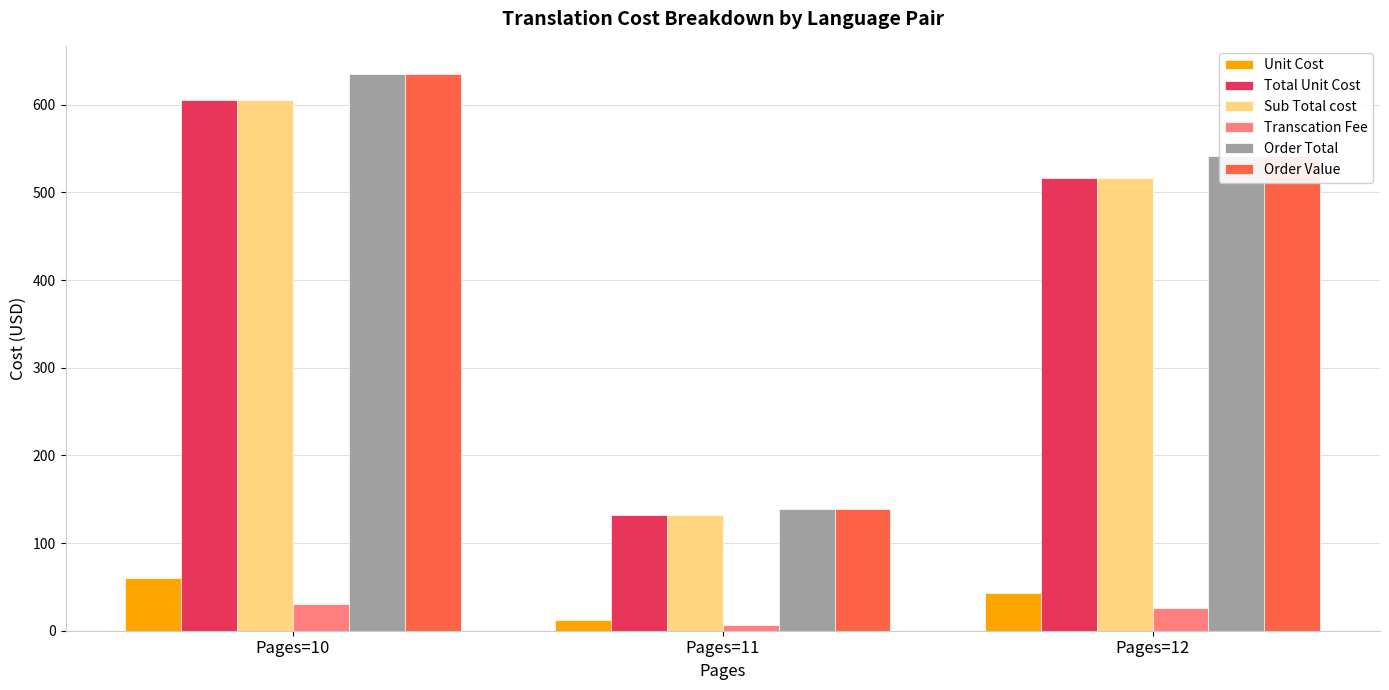

What is the difference between the maximum and minimum values in the Total Unit Cost series?

473.3